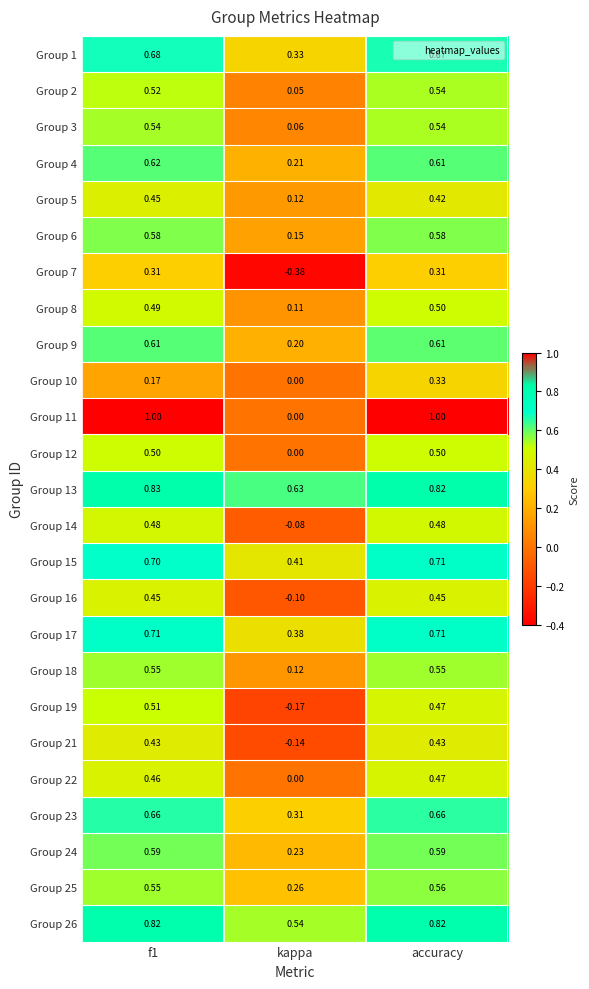

Where is Group 26 nearest to the value 0?

kappa